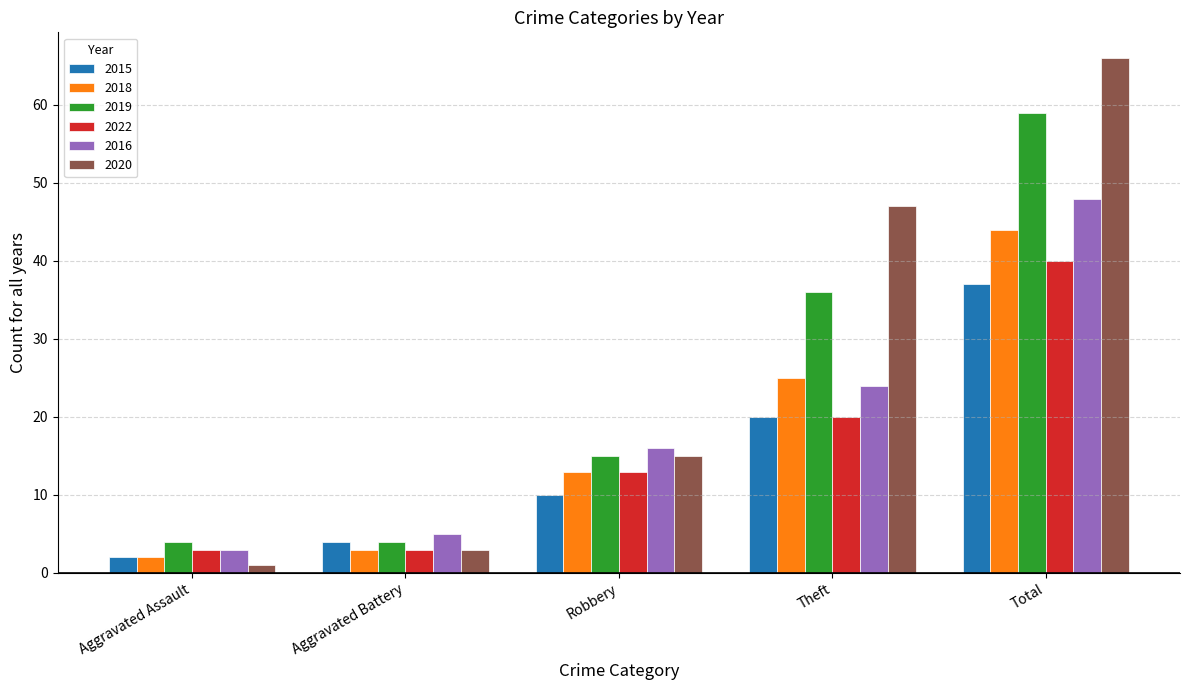

What position from the right is Aggravated Assault?

5